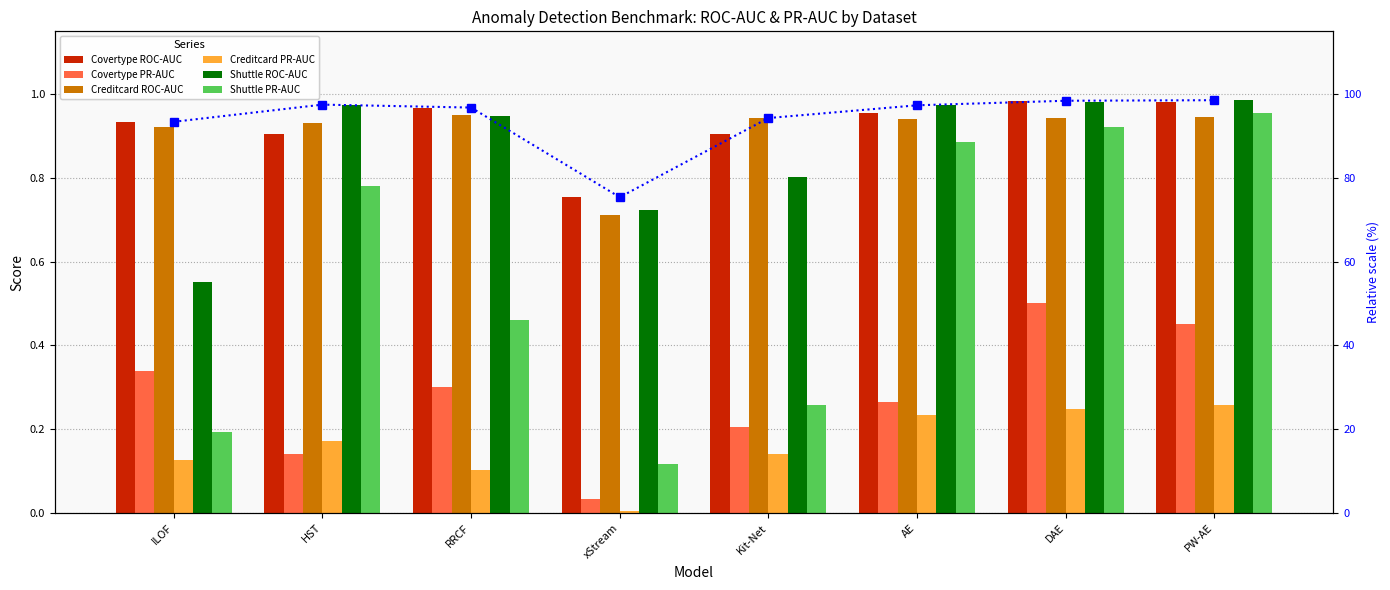

What is the lowest value of the Shuttle ROC-AUC series?

0.6